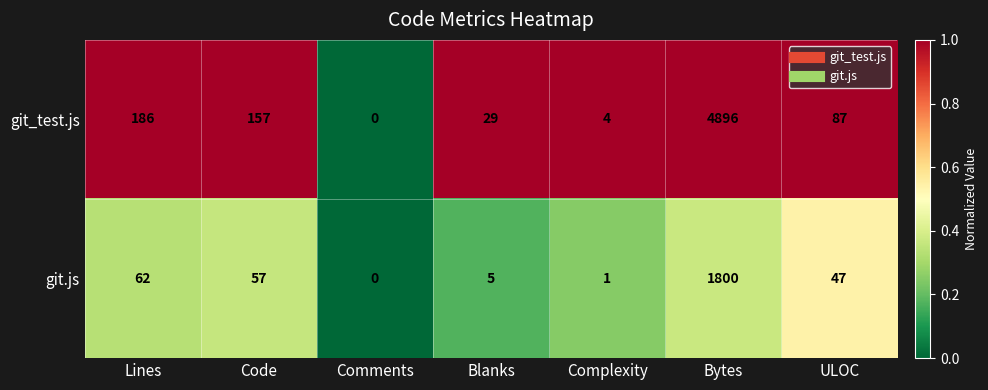

What is the maximum value shown in the chart?

4896